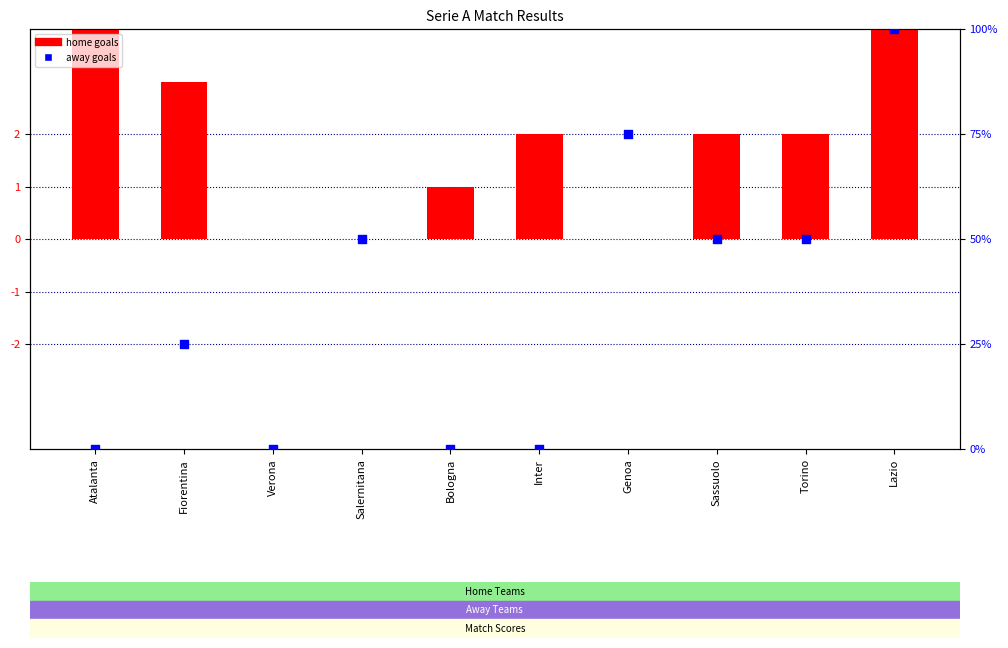

What is the total value across all series at Fiorentina?

28